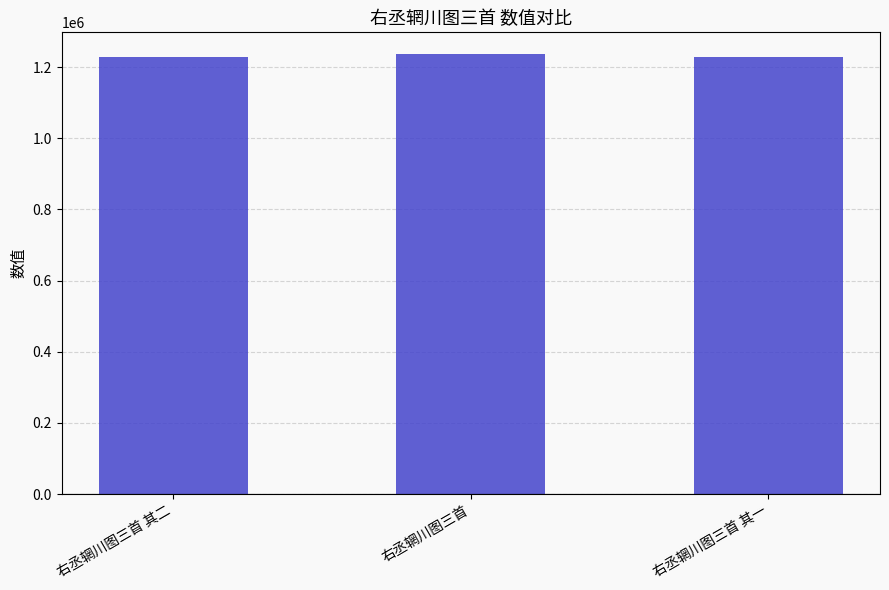

What is the label of the 1st bar from the right?

右丞辋川图三首 其一